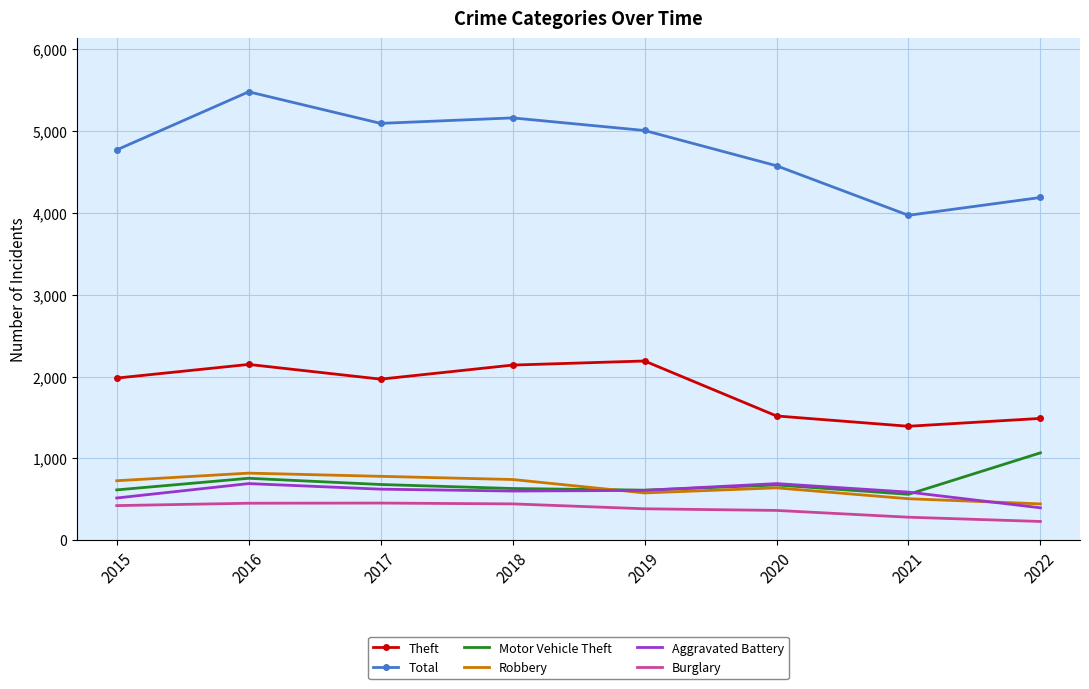

Is the value of Motor Vehicle Theft at 2017 greater than the value of Total at 2017?

No